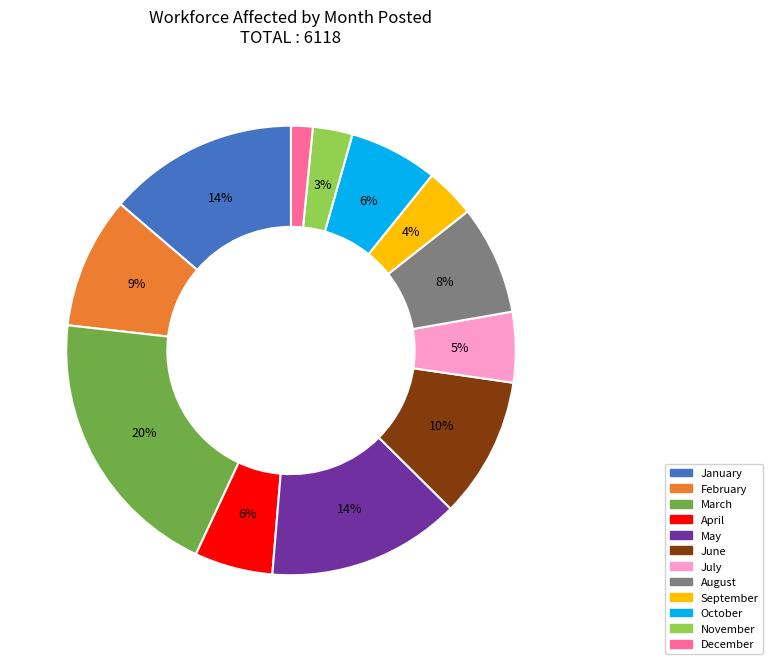

What percentage is the April slice, to the nearest percent?

6%